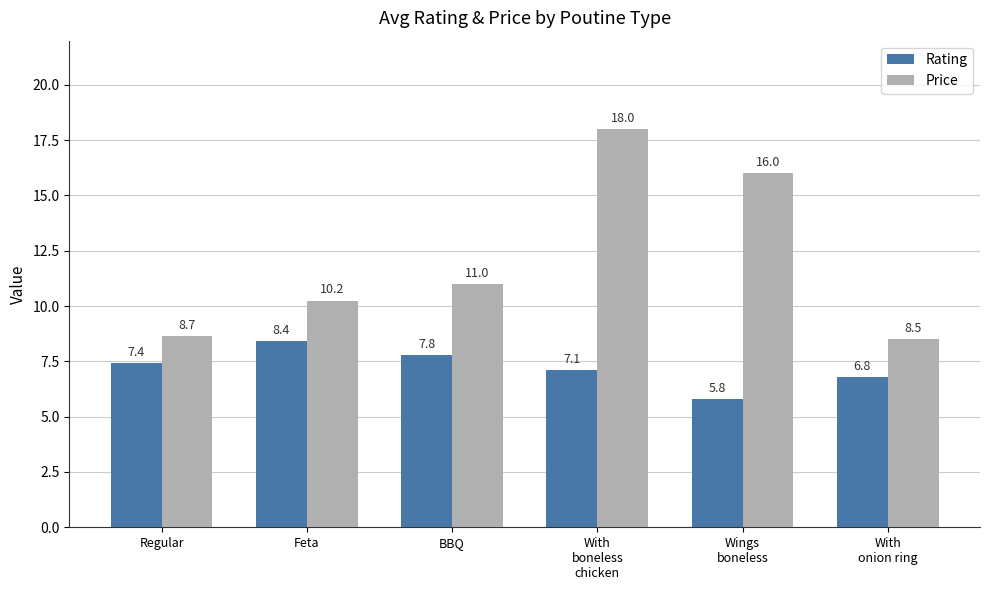

What is the label of the 4th bar from the right?

BBQ